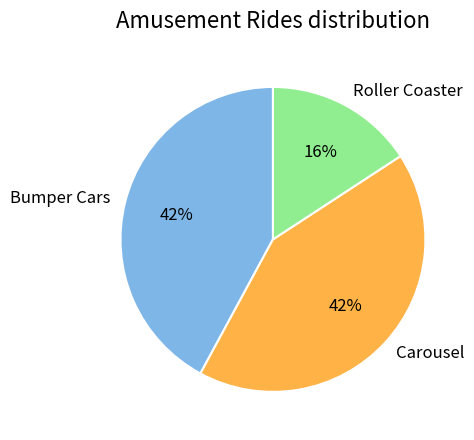

Combined, do Roller Coaster and Carousel account for over 50%?

Yes